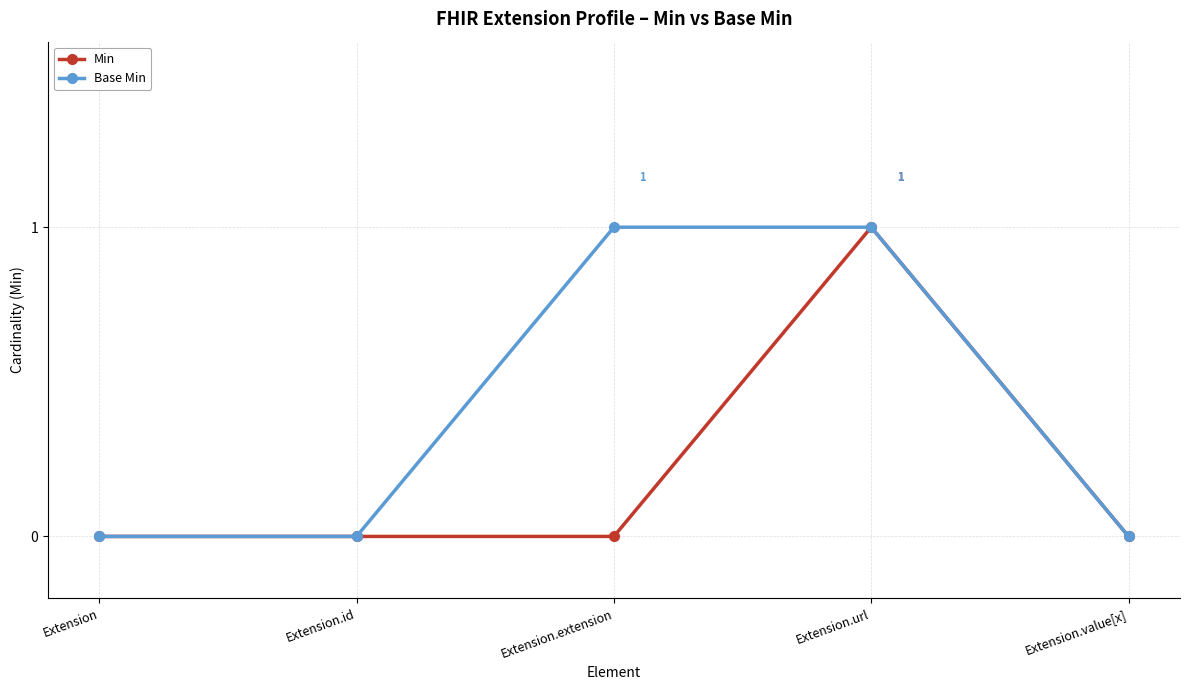

What is the difference between the Base Min values at Extension.value[x] and Extension.url?

1